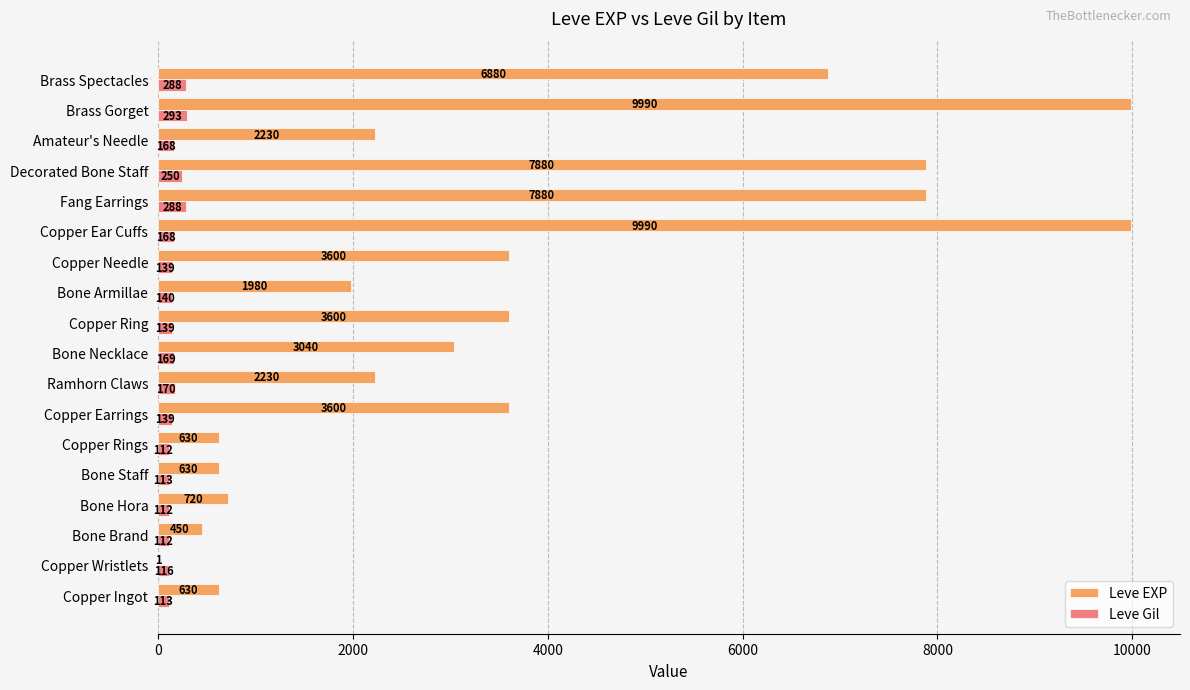

Where is Leve Gil nearest to the value 202?

Ramhorn Claws